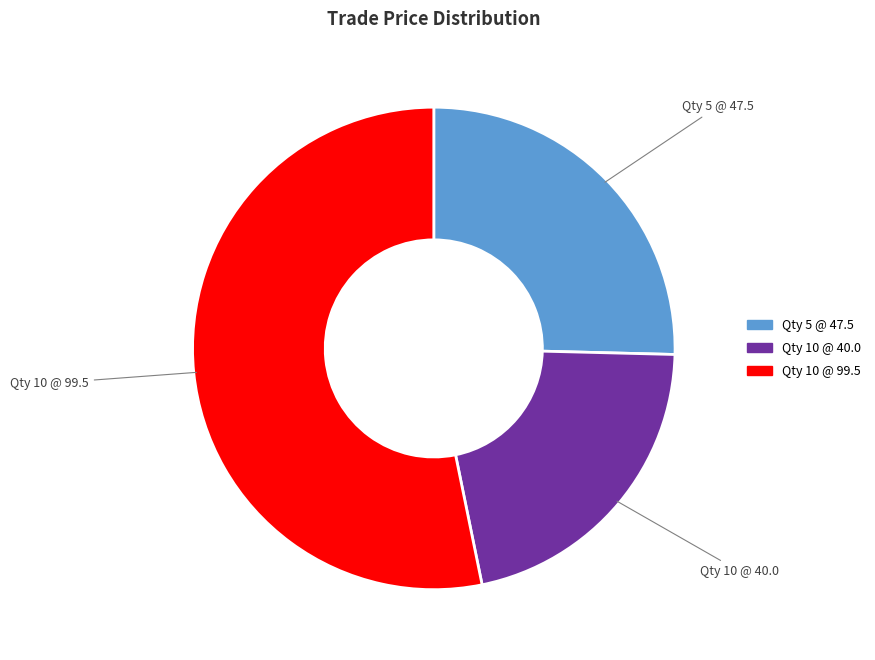

Which category accounts for the majority?

10